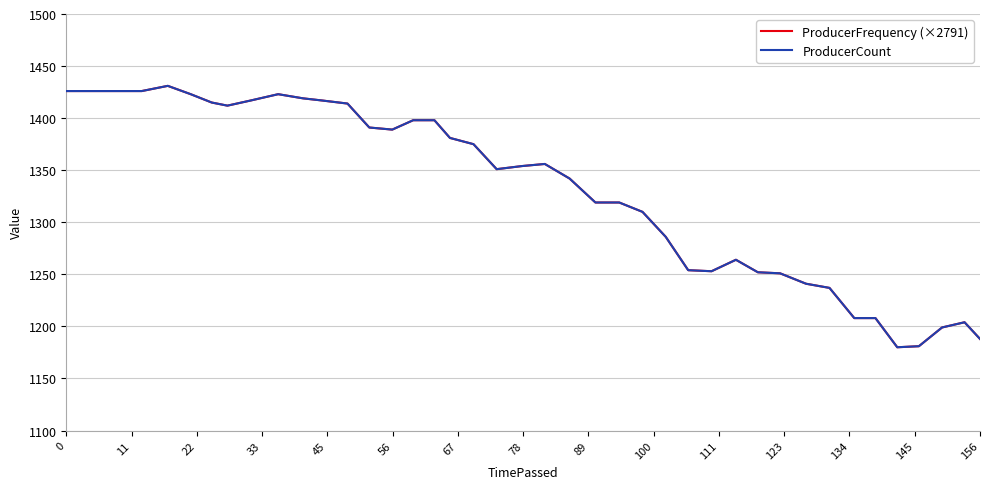

What is the lowest value of the ProducerFrequency (×2791) series?

1180.0